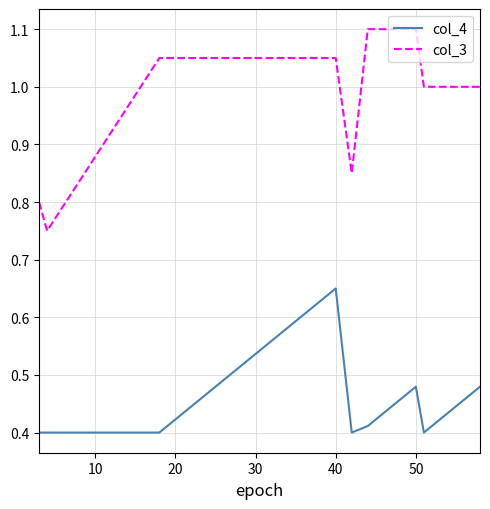

Which series has the largest total across all categories?

col_3